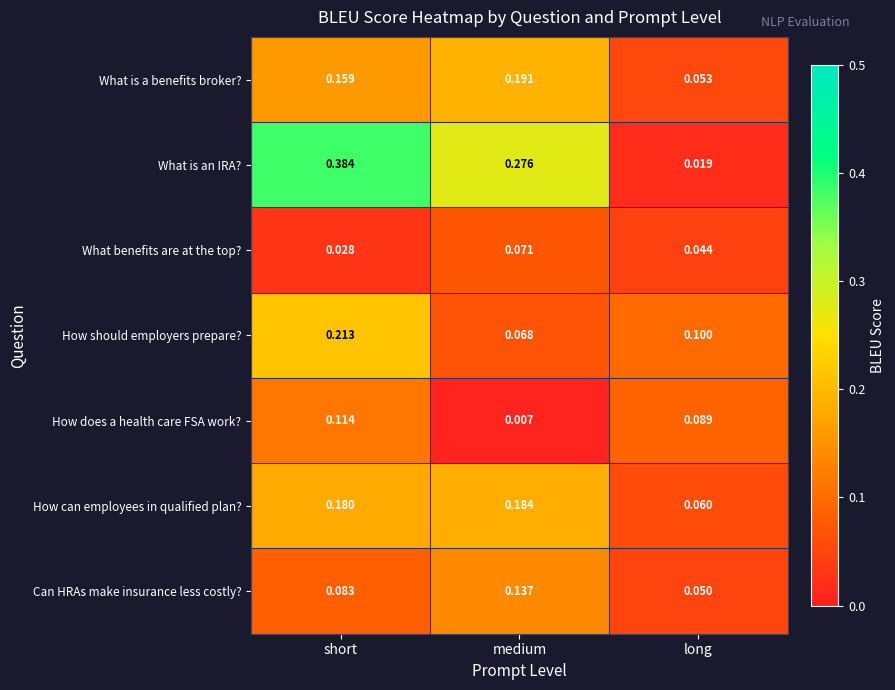

How many data points does each series have?

3